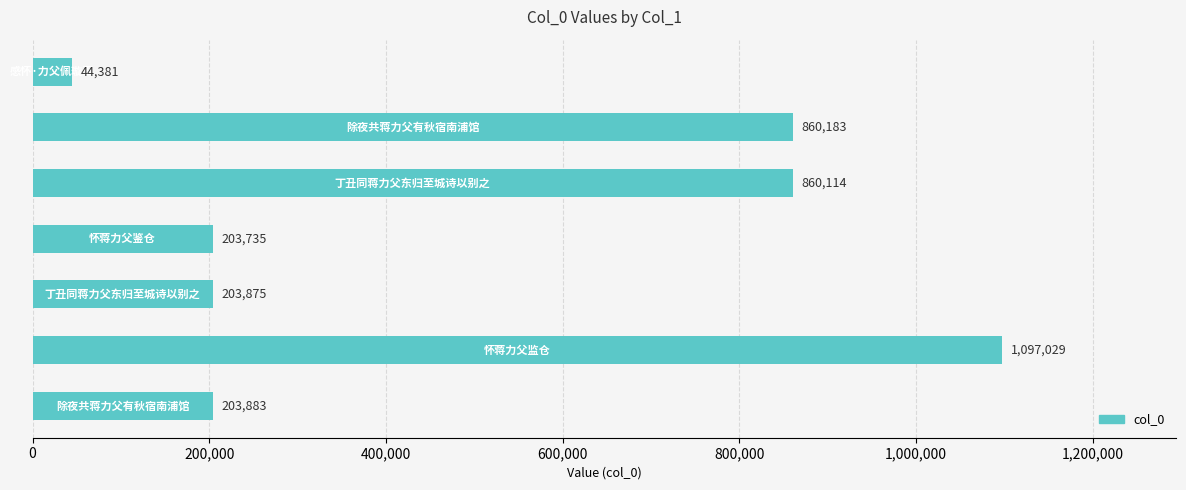

What is the sum of all values?

3473200